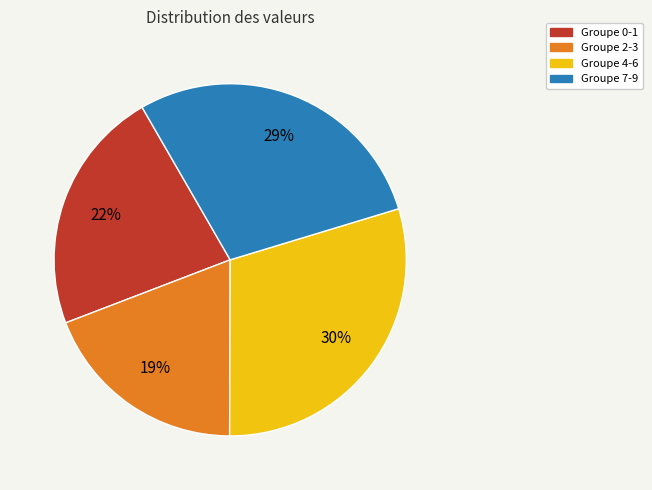

How many slices are in this pie chart?

4